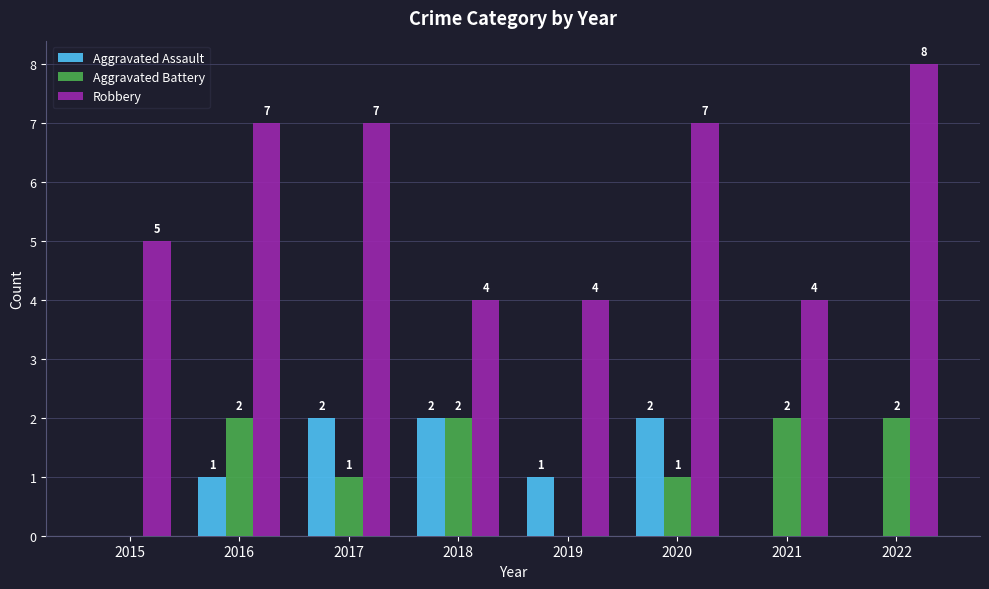

Which label corresponds to the largest value in the chart?

2022